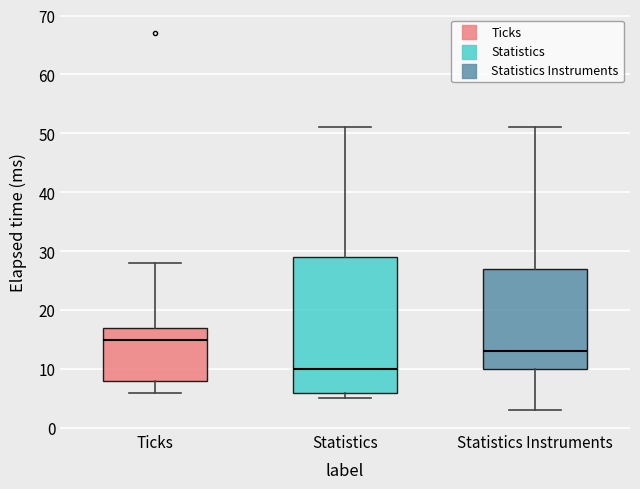

Which box's median line is the highest?

Ticks